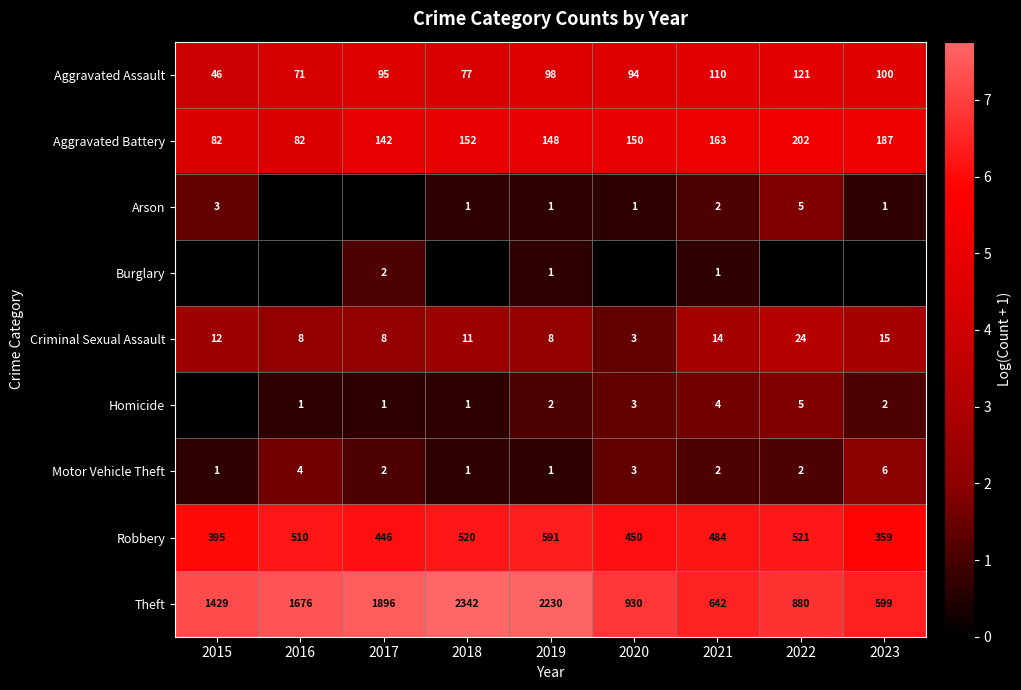

The Aggravated Battery series shows 1.7 at 2015. True or false?

False